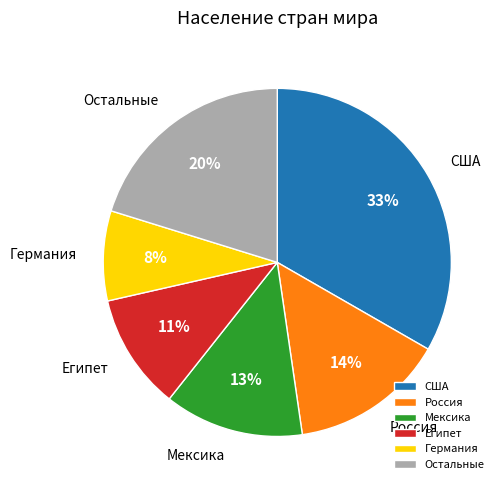

To the nearest percent, what is the difference between the largest and smallest slice percentages?

25%